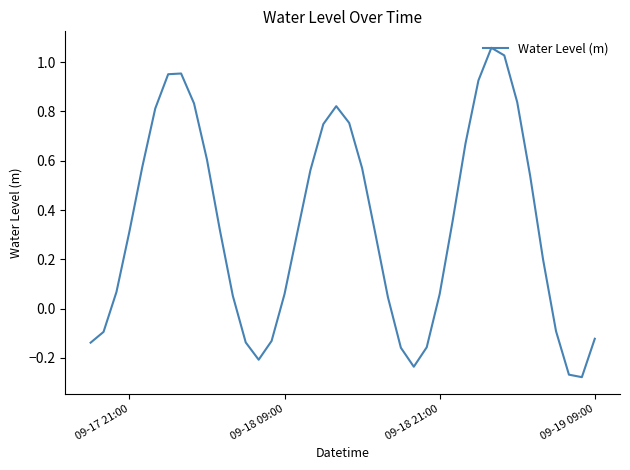

What is the difference between the maximum and minimum values?

1.3